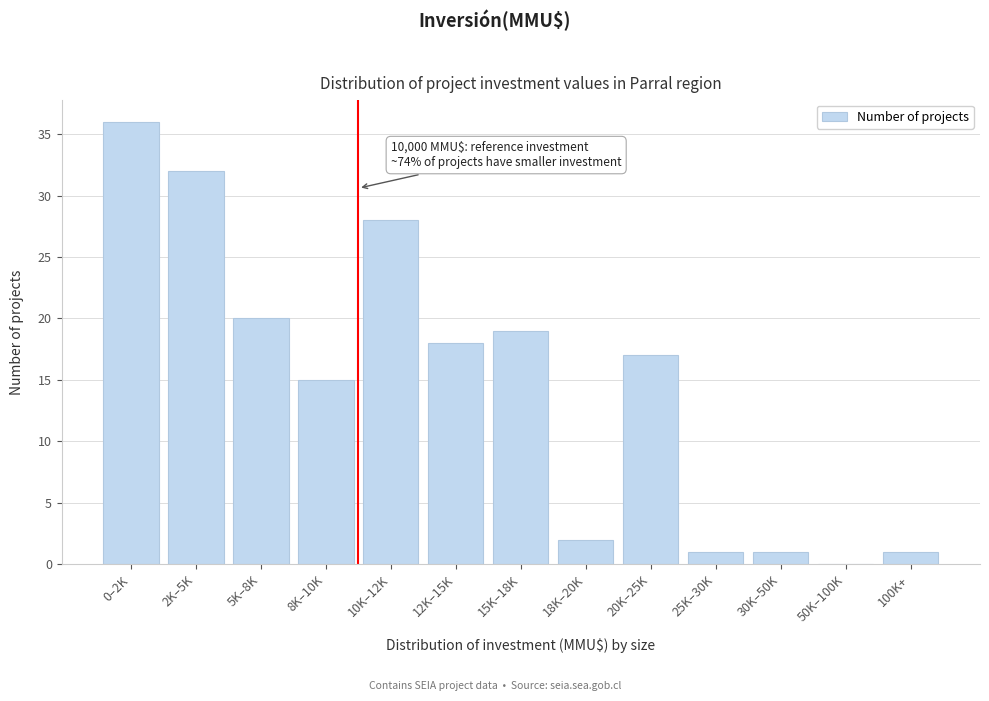

Reading right to left, extract all data points from this chart.

100K+=1	50K–100K=0	30K–50K=1	25K–30K=1	20K–25K=17	18K–20K=2	15K–18K=19	12K–15K=18	10K–12K=28	8K–10K=15	5K–8K=20	2K–5K=32	0–2K=36